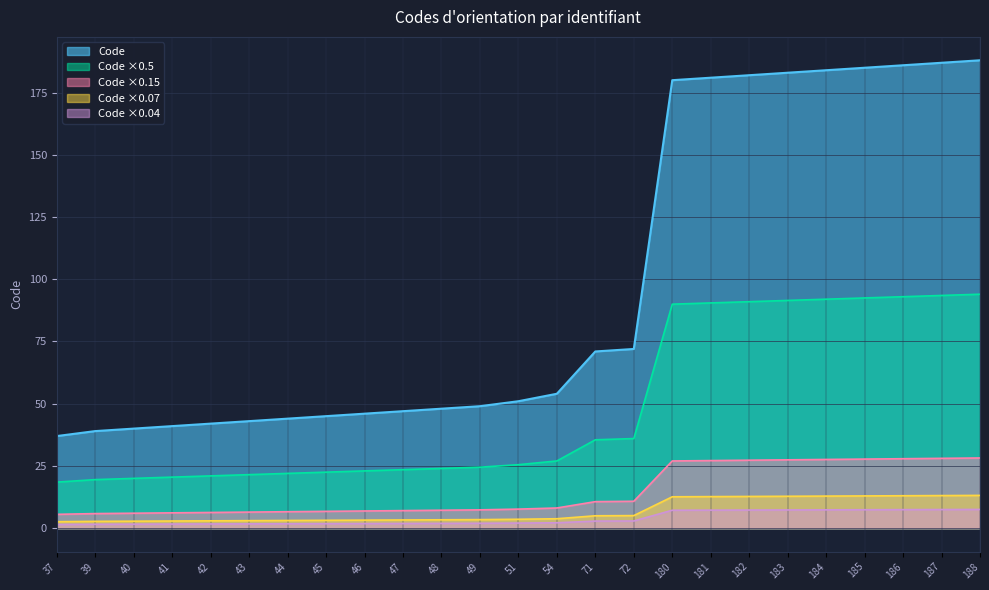

Does the chart display data point markers on the line(s)?

No